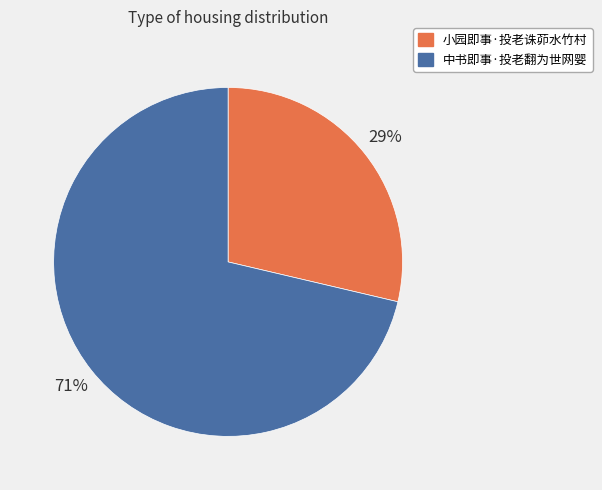

Combined, do 中书即事·投老翻为世网婴 and 小园即事·投老诛茆水竹村 account for over 50%?

Yes